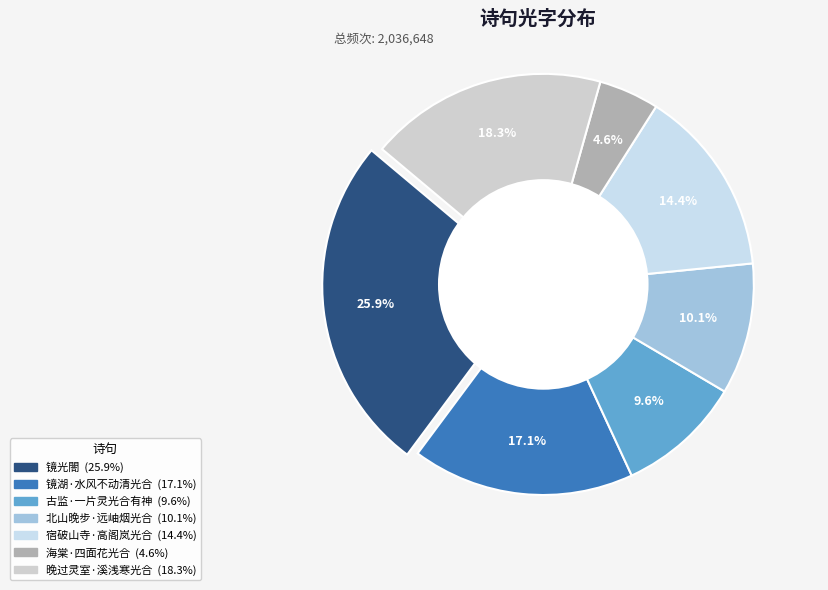

True or false: 晚过灵室·溪浅寒光合 accounts for 18% of the total.

True